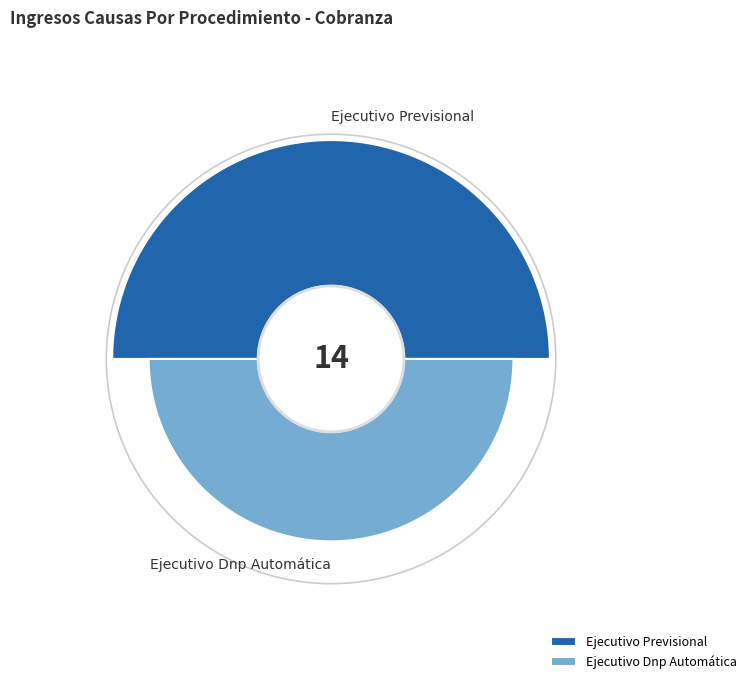

How many slices are in this pie chart?

2